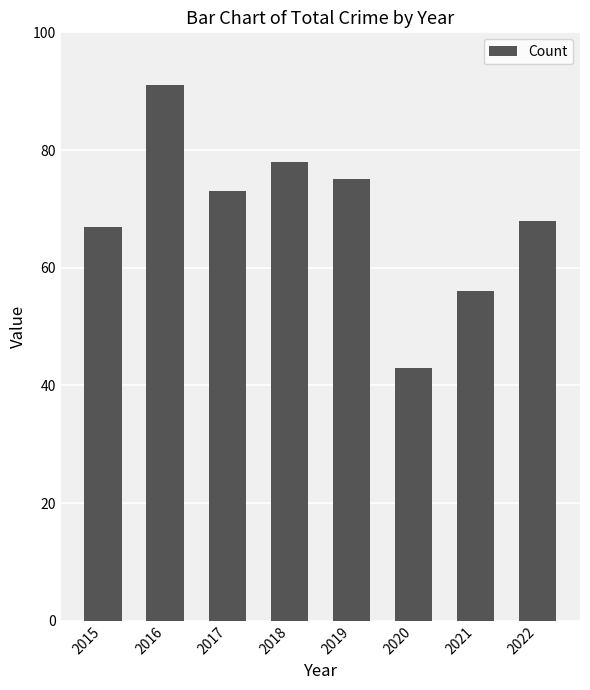

What is the difference between the values at 2019 and 2018?

3